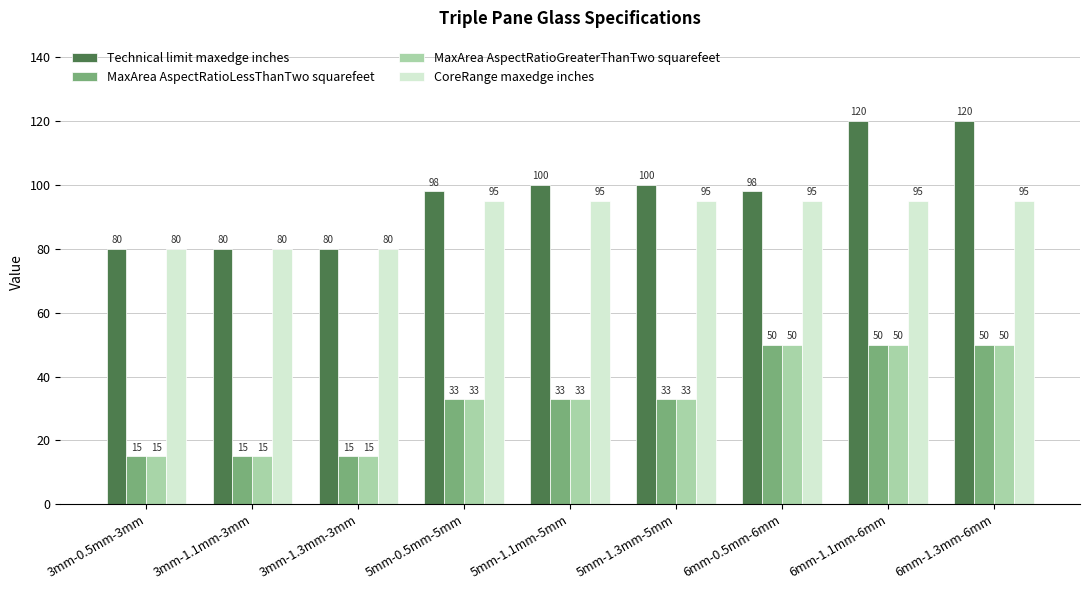

What is the difference between the maximum and minimum values in the MaxArea AspectRatioGreaterThanTwo squarefeet series?

35